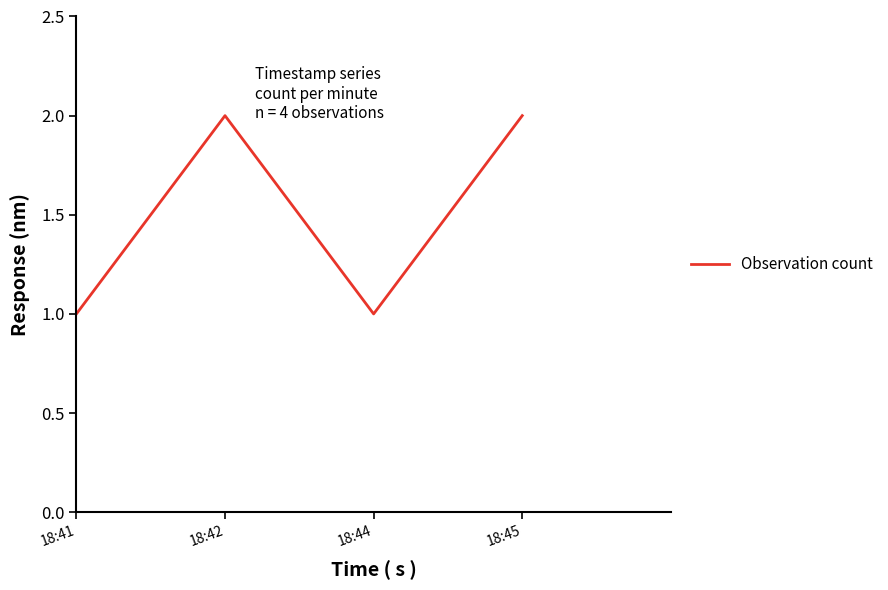

Reading right to left, what are all the values shown in this chart?

2	1	2	1